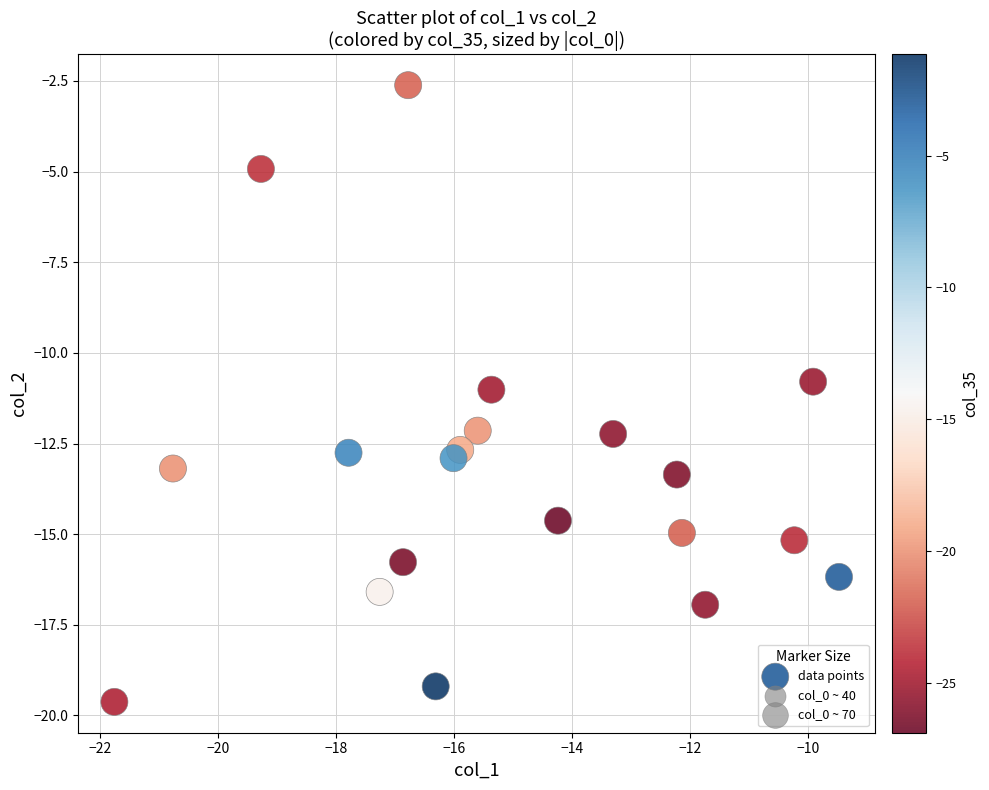

What is the range of Y values (max minus min)?

17.0